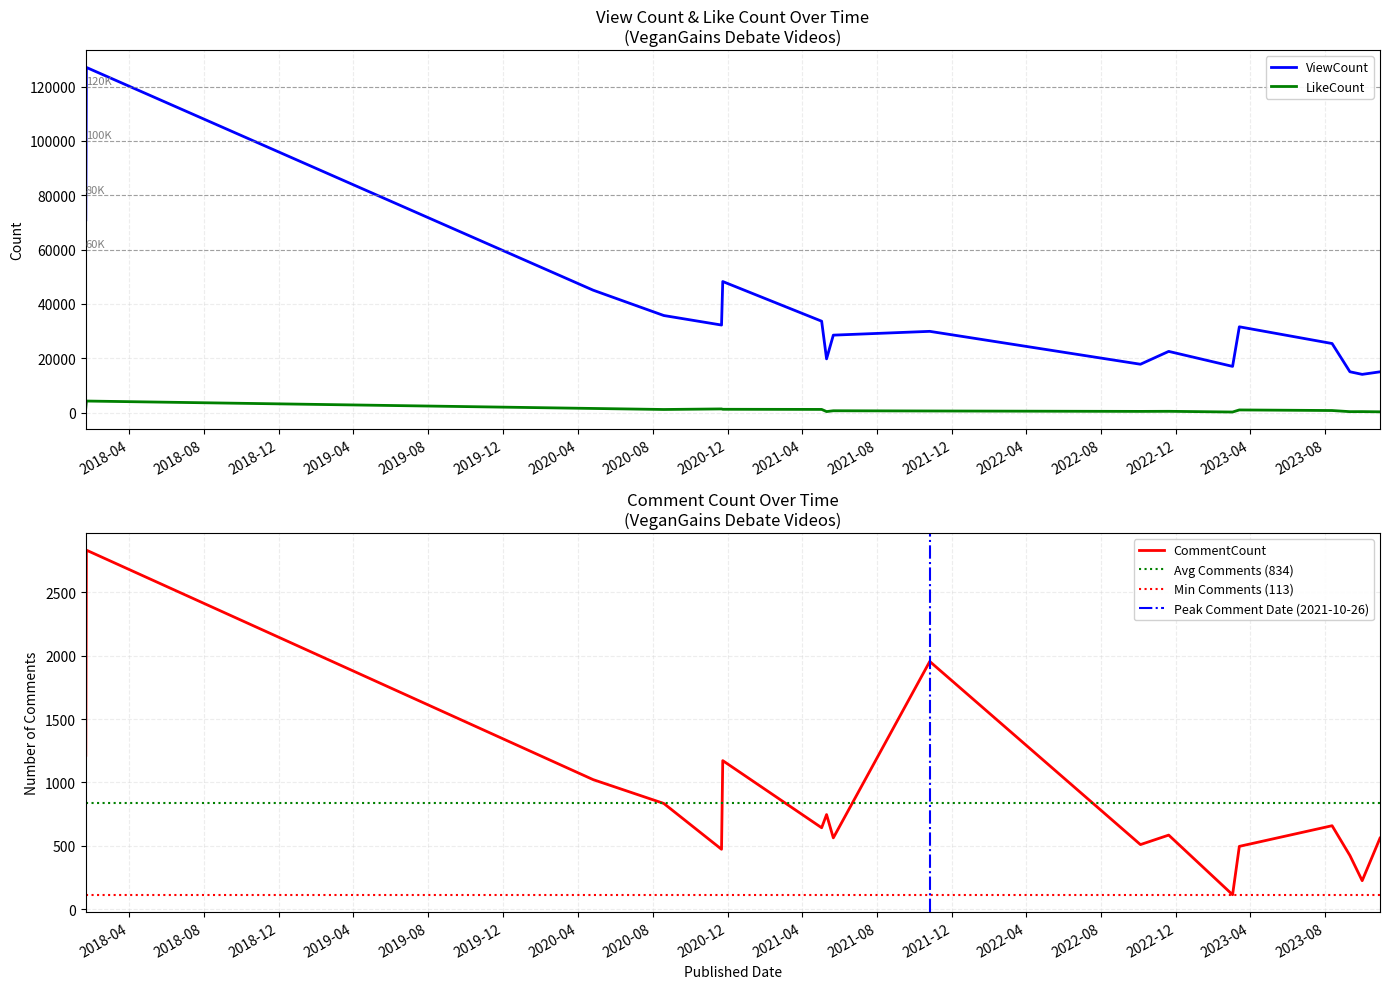

Is the value of CommentCount at 2022-11-19 greater than the value of ViewCount at 2018-01-22?

No